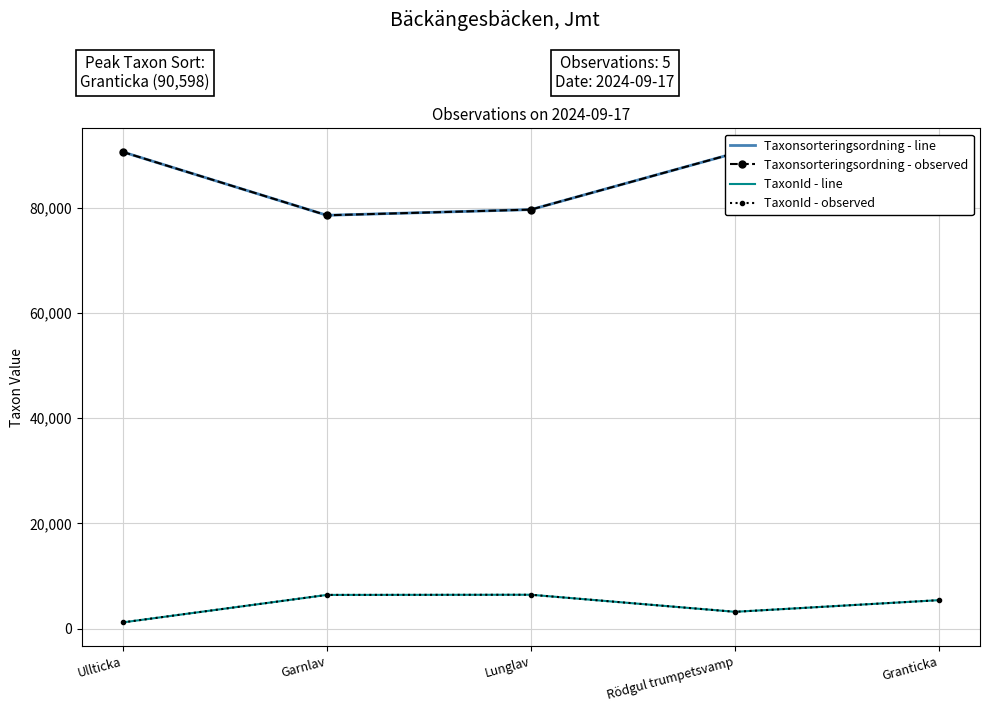

What is the difference between the Taxonsorteringsordning - line values at Lunglav and Ullticka?

10957